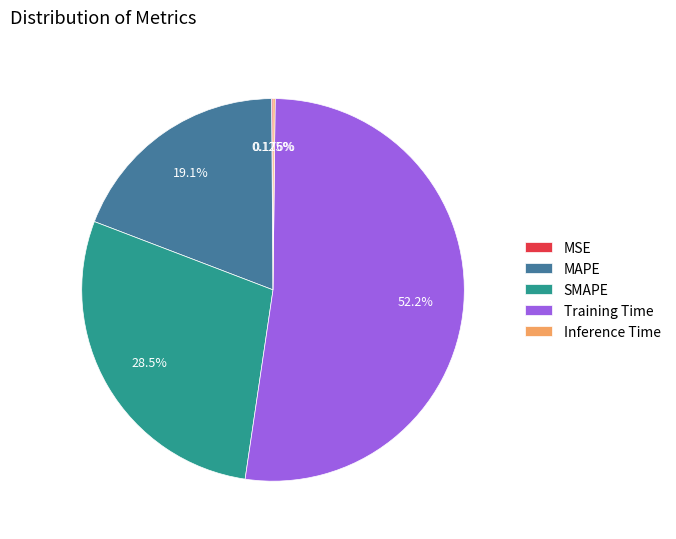

Which category has the biggest portion of the pie?

Training Time